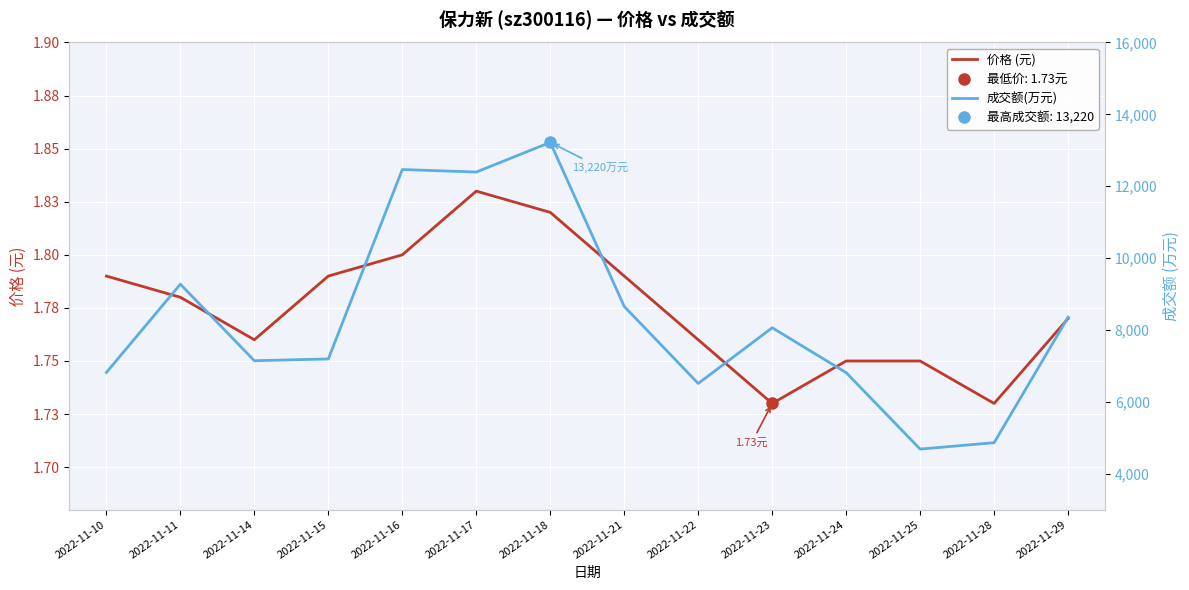

What is the smallest value displayed?

1.7